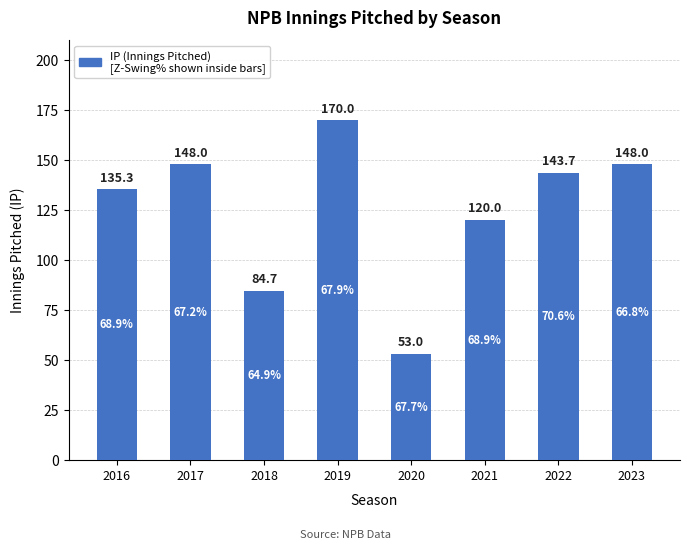

Which label corresponds to the largest value in the chart?

2019